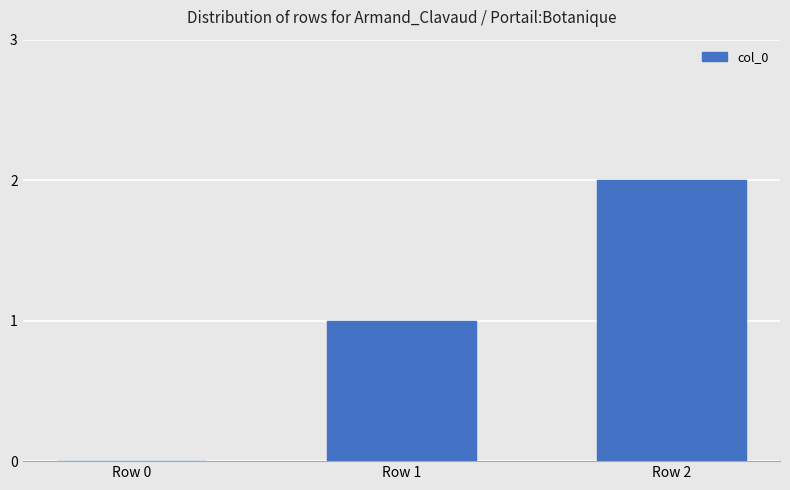

At which label is the value closest to 1?

Row 1